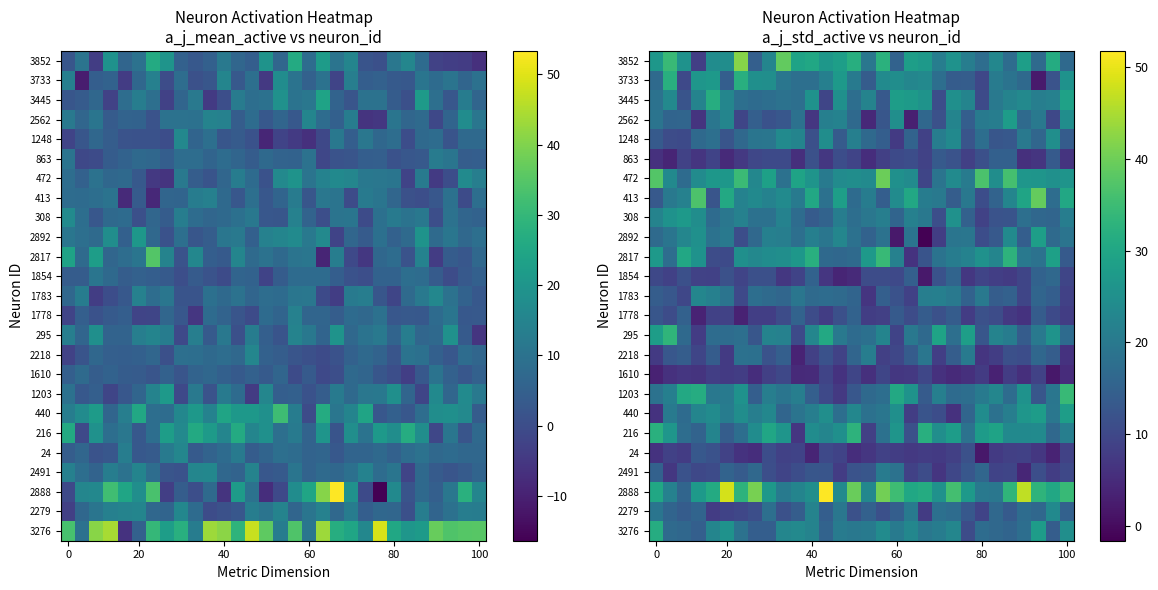

At which category is the sum across all series the highest?

16